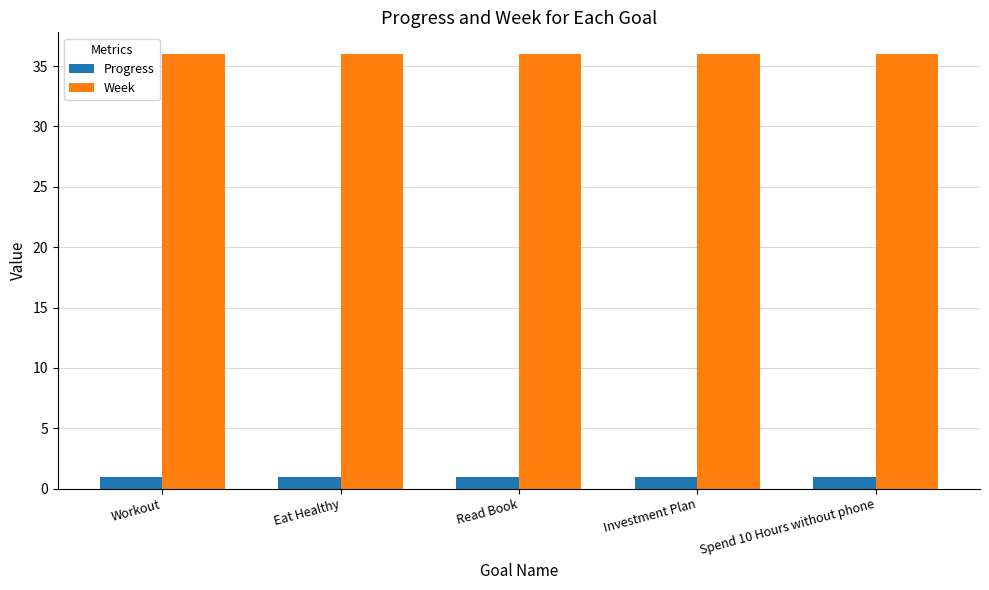

Reading right to left, transcribe all the data shown in this chart.

Progress: 1.0	1.0	1.0	1.0	1.0
Week: 36.0	36.0	36.0	36.0	36.0